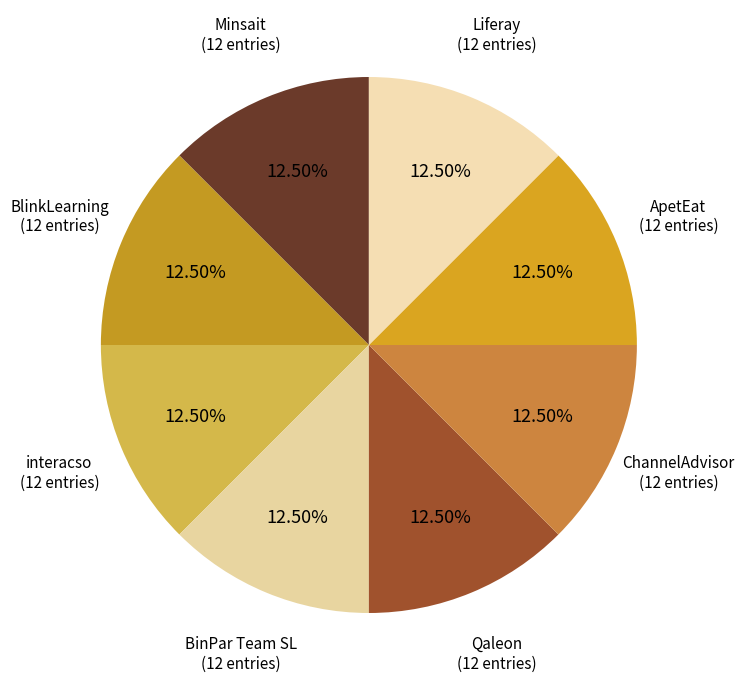

True or false: ApetEat accounts for 21% of the total.

False